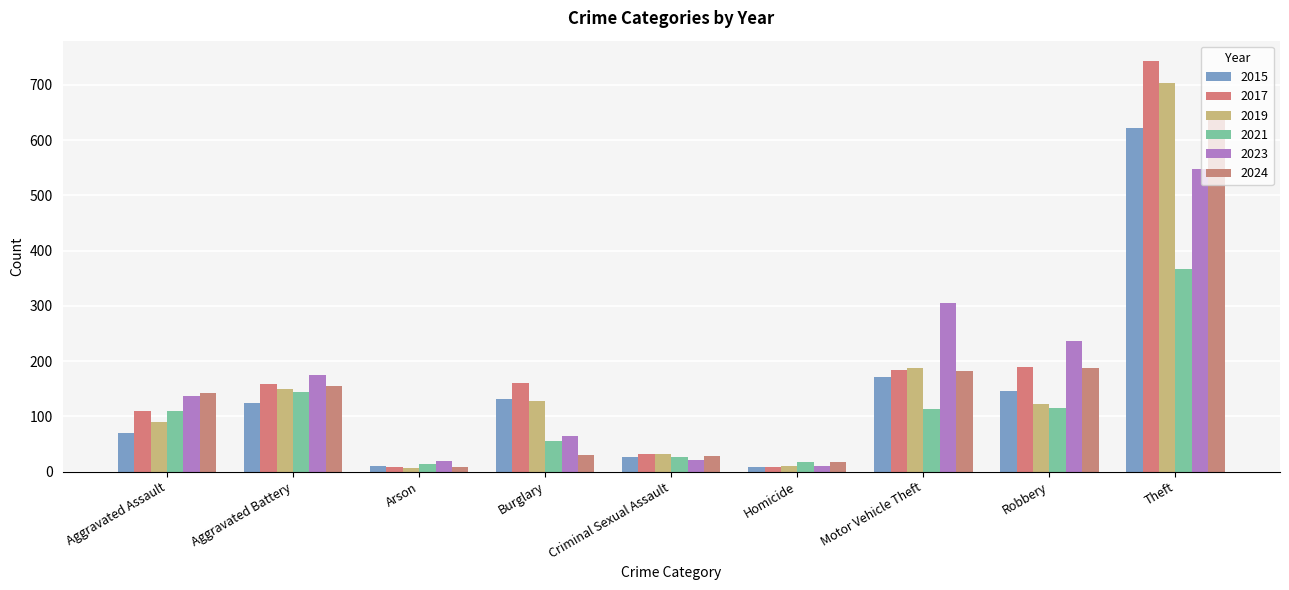

What is the highest value of the 2019 series?

703